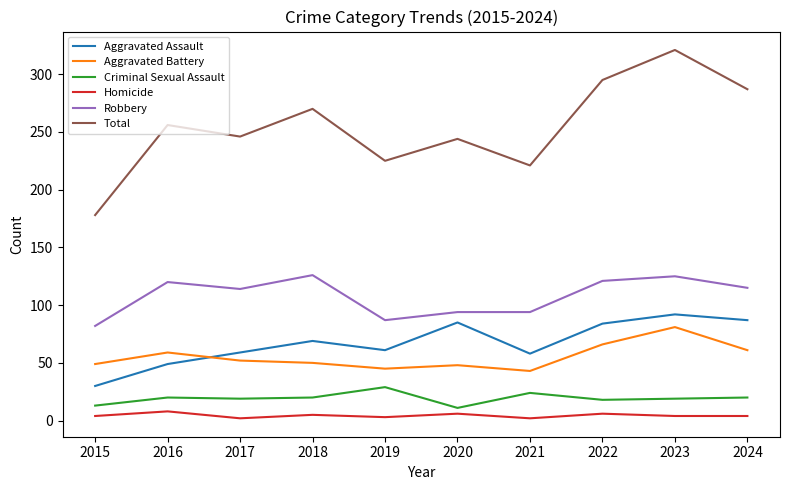

Where does the Aggravated Battery series first go above 52?

2016